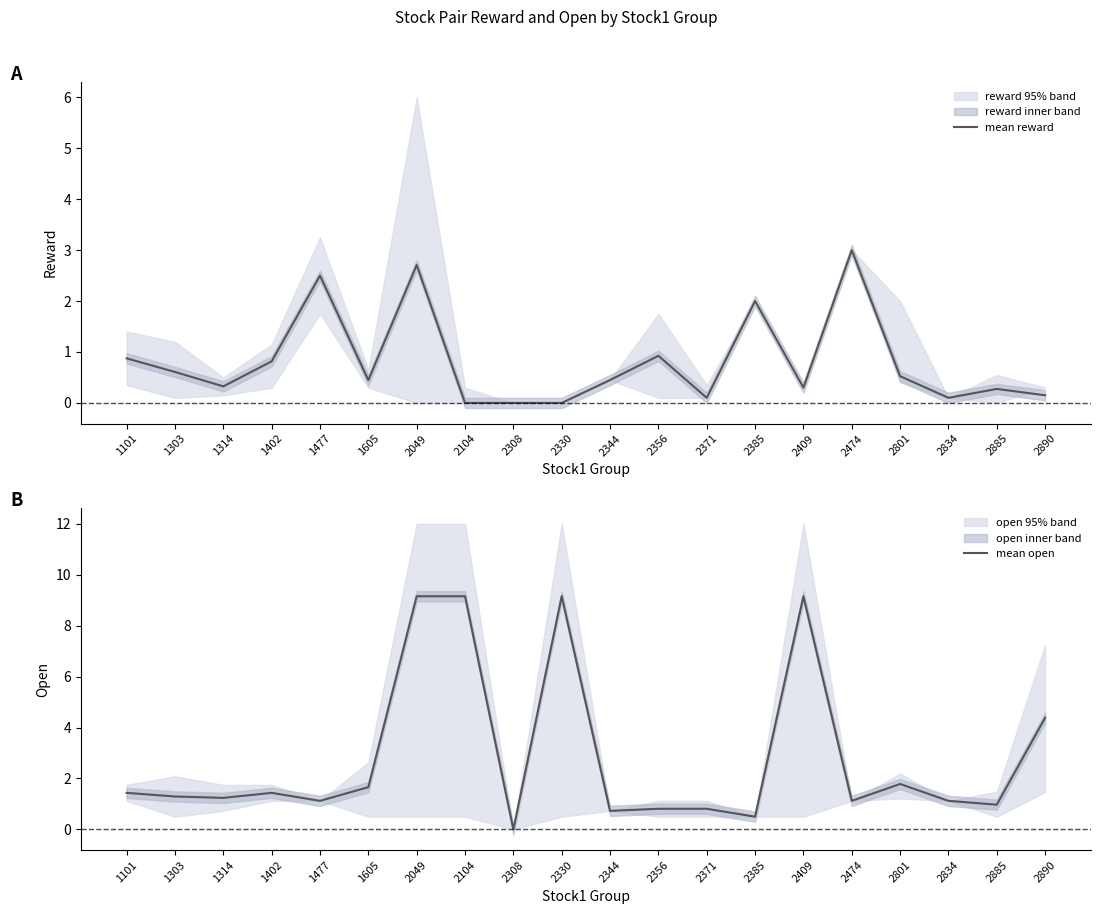

Does the chart have visible grid lines?

No